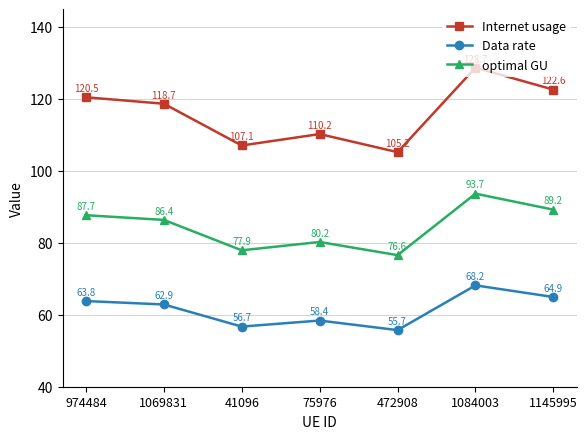

What is the average value of the optimal GU series?

84.5